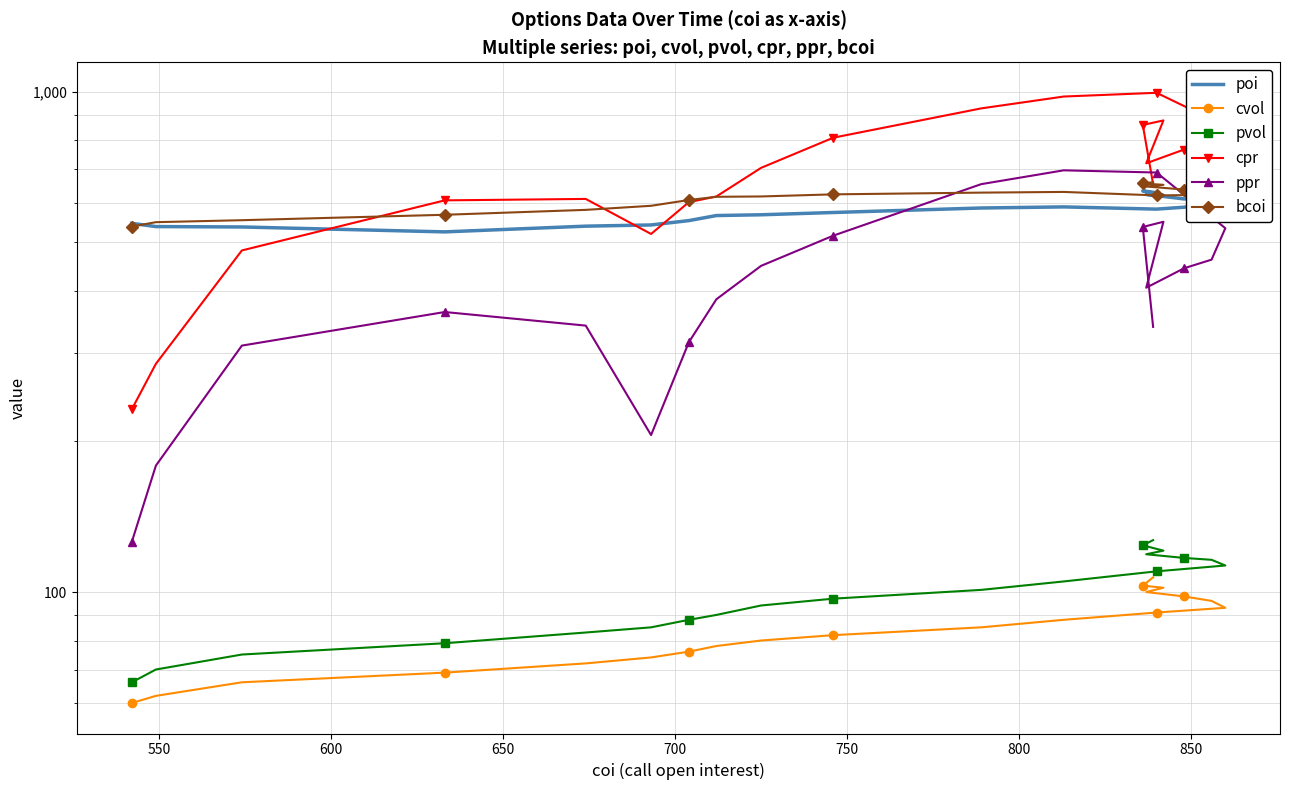

True or false: pvol has more than 0 points higher than both neighbors.

False